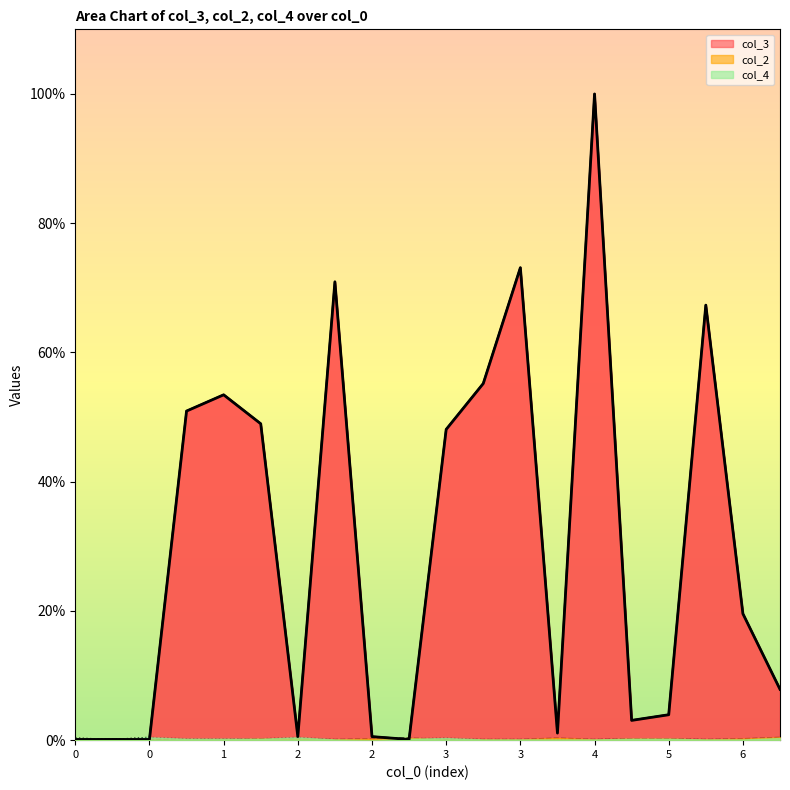

Count the col_4 values in the range 0 to 1.

20